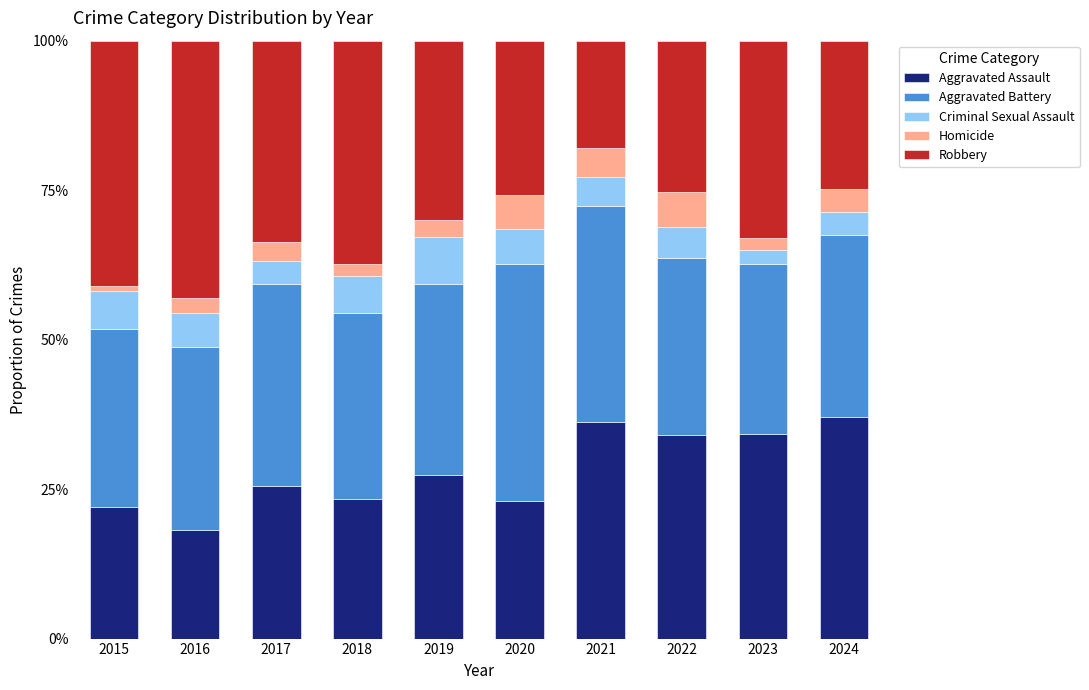

Is it true that Criminal Sexual Assault equals 0.1 at 2020?

True